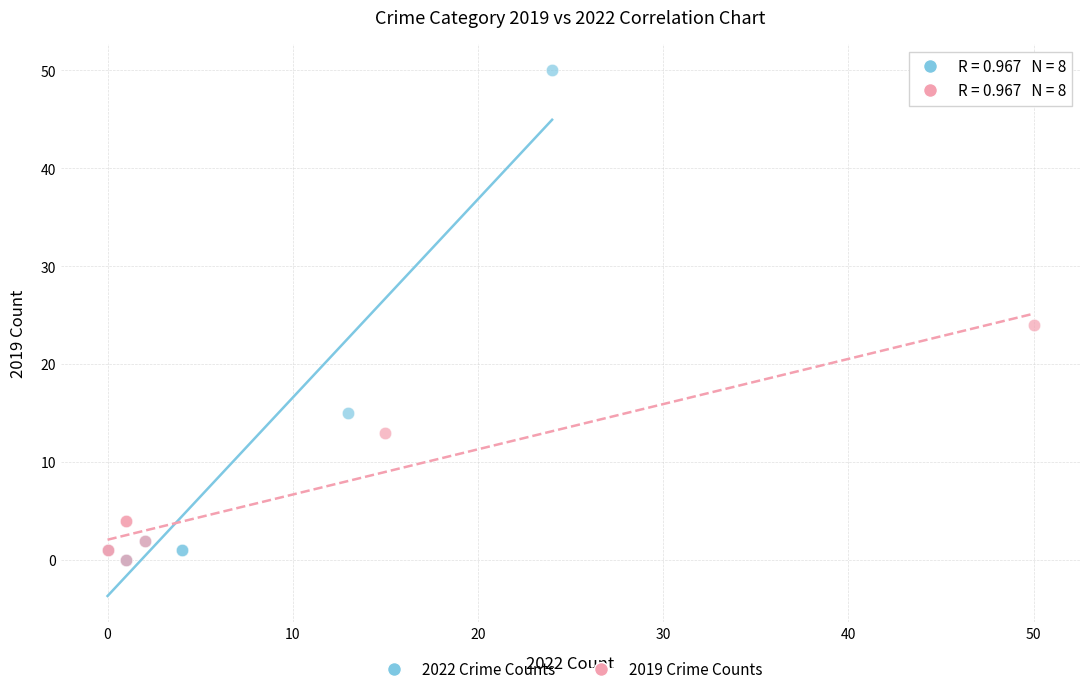

Which series has the widest spread of Y values?

2022 Crime Counts